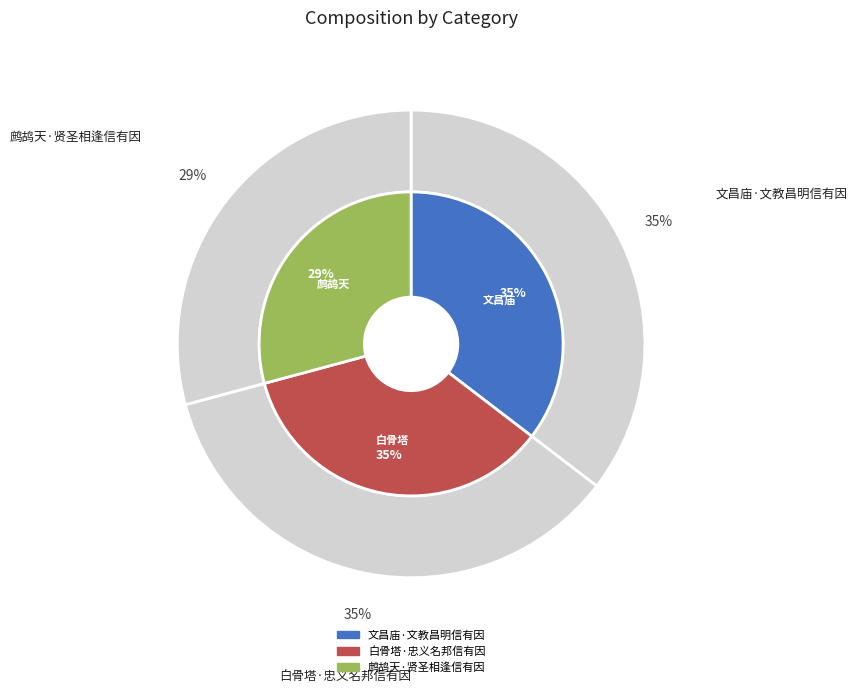

What percentage is the 文昌庙·文教昌明信有因 slice, to the nearest percent?

35%